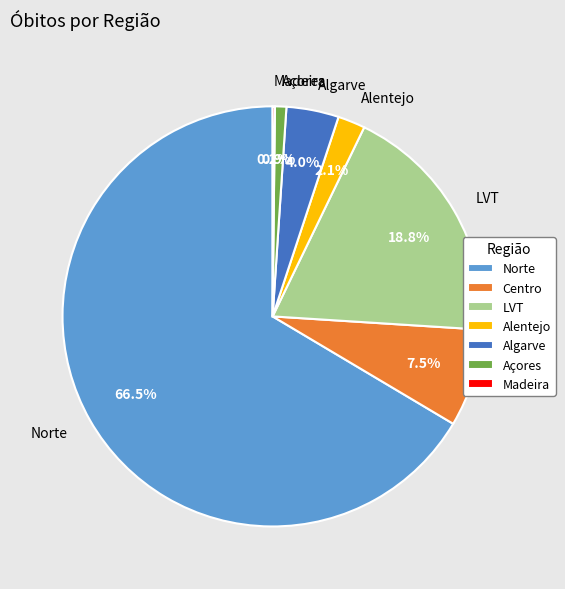

Which category accounts for the majority?

Norte